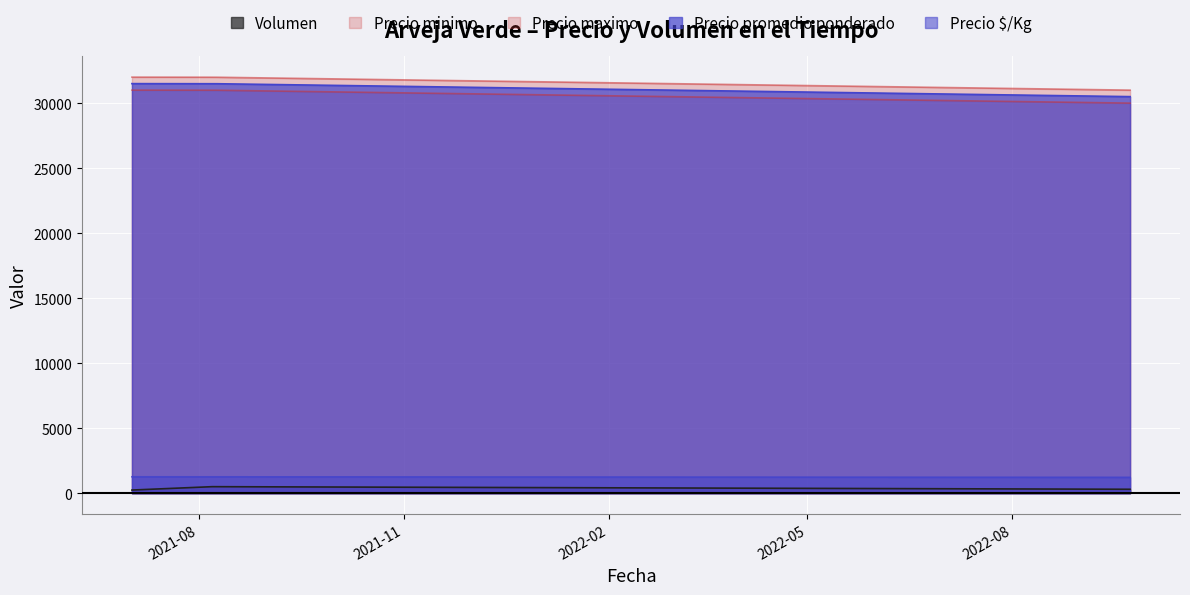

What is the sum of all Volumen values?

1040